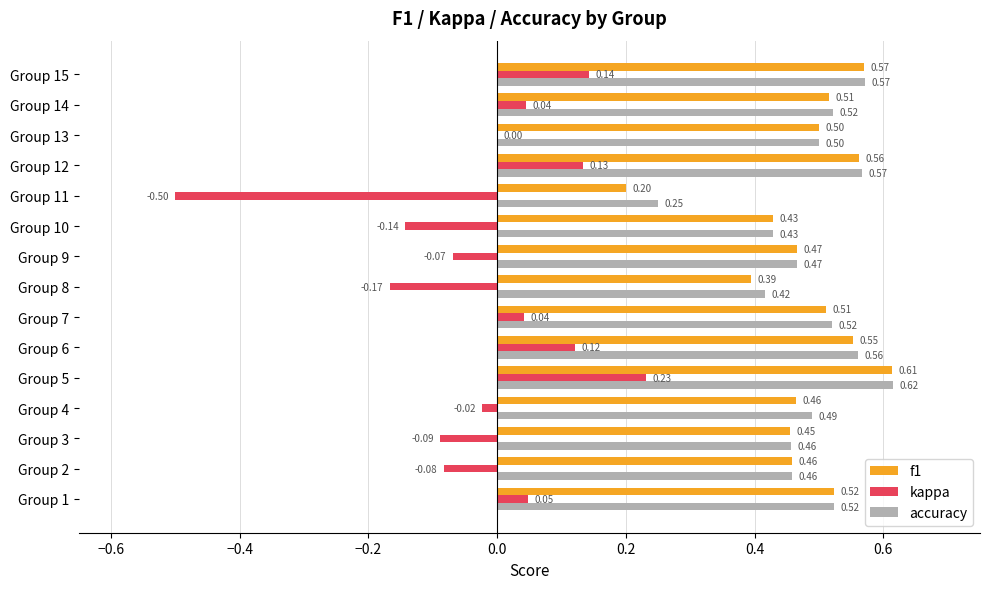

Which series has the widest spread of values?

kappa